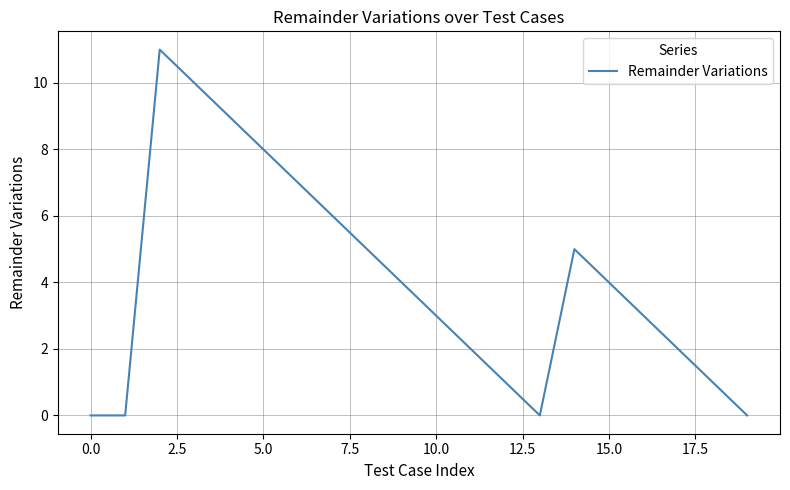

What is the greatest value displayed?

11